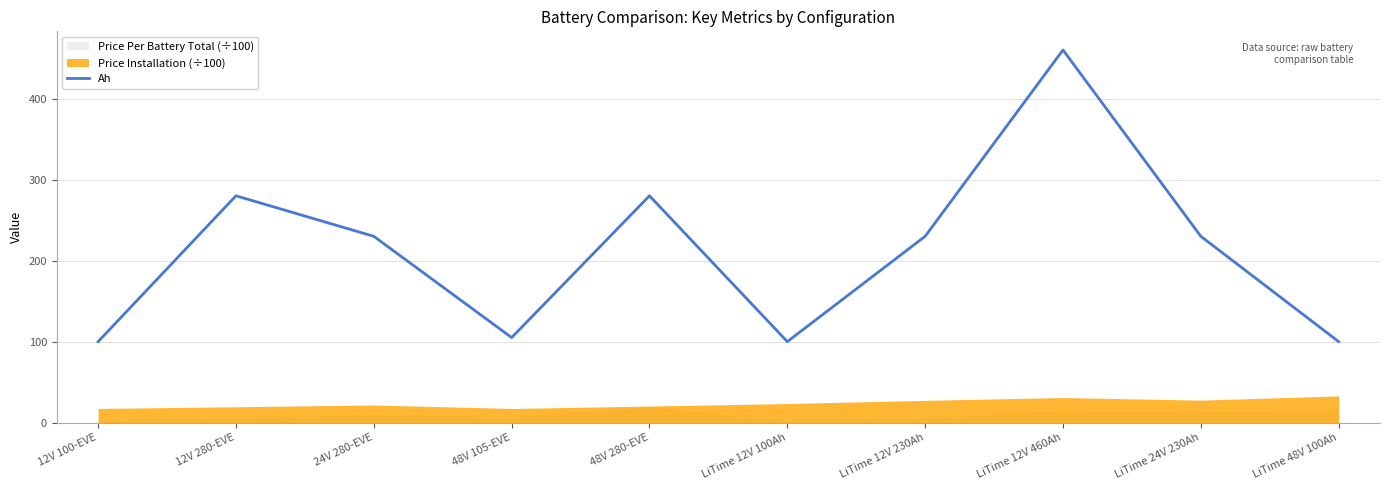

How many data points are less than 230?

4